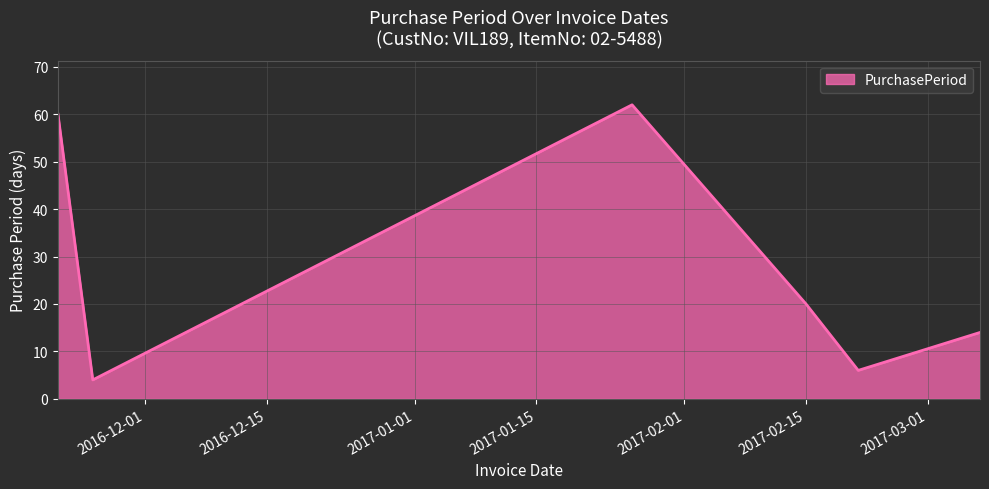

What is the difference between the second highest and minimum values?

56